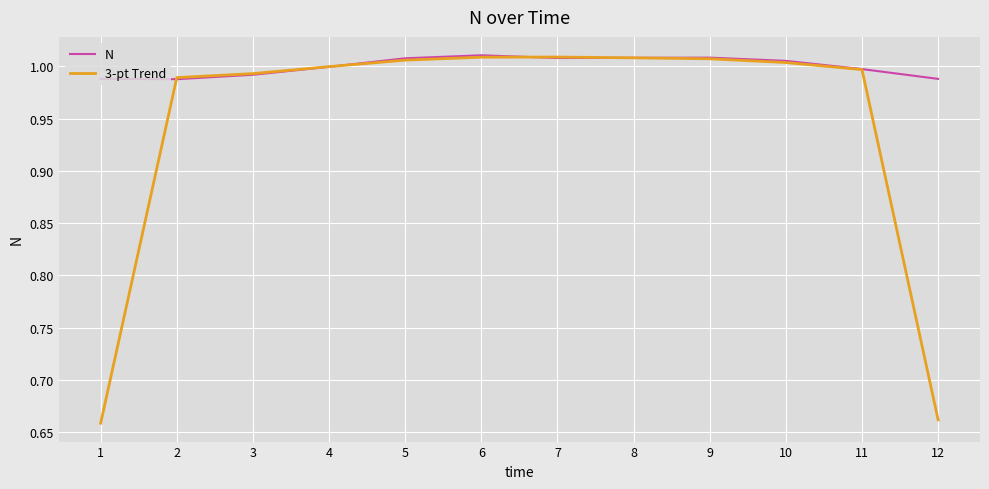

The value of 3-pt Trend at 5 is 0.5. True or false?

False